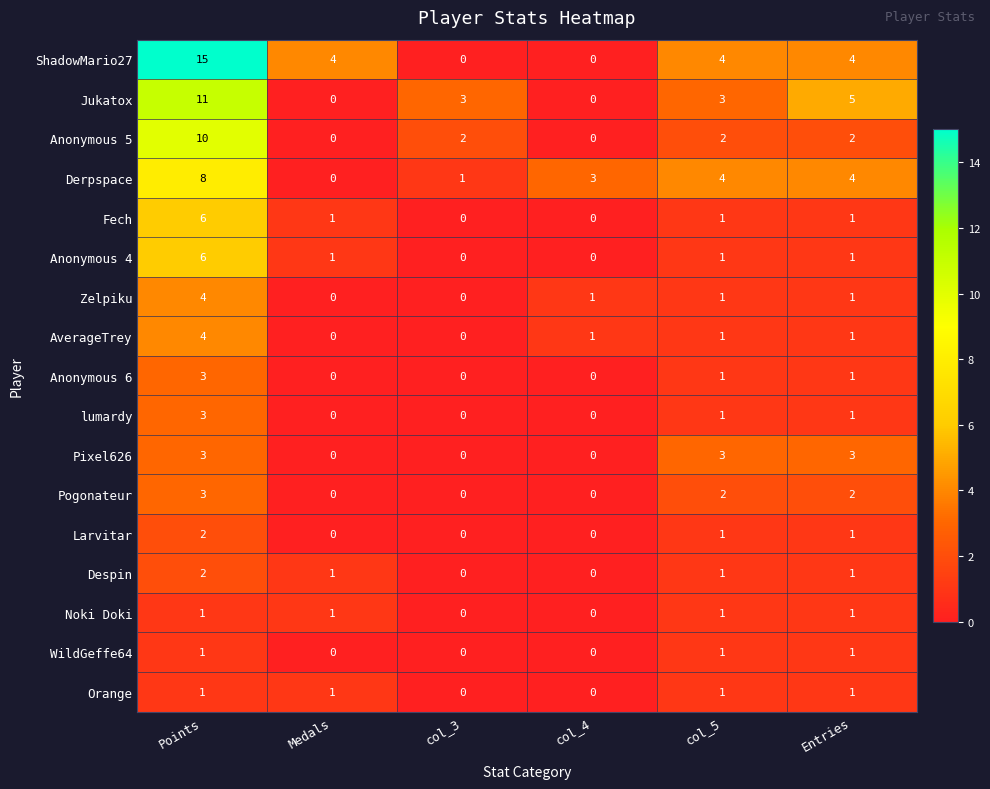

How many series are shown in this chart?

17